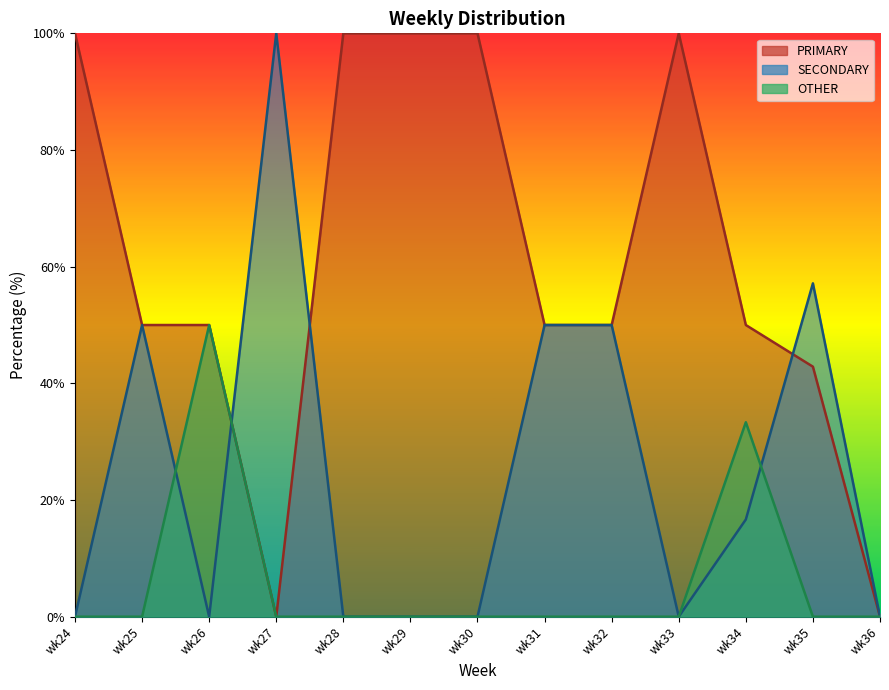

Is the value of SECONDARY at wk25 greater than the value of PRIMARY at wk32?

No